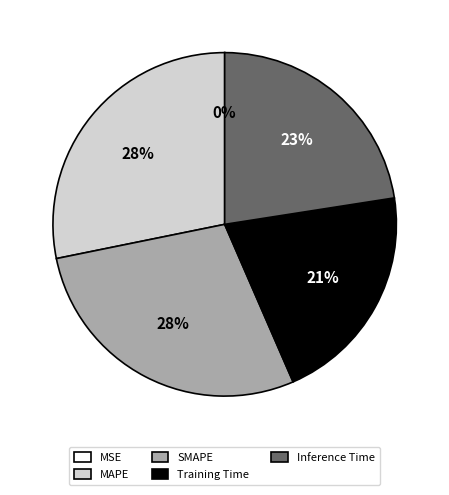

To the nearest percent, what is the combined percentage of Inference Time and SMAPE?

51%